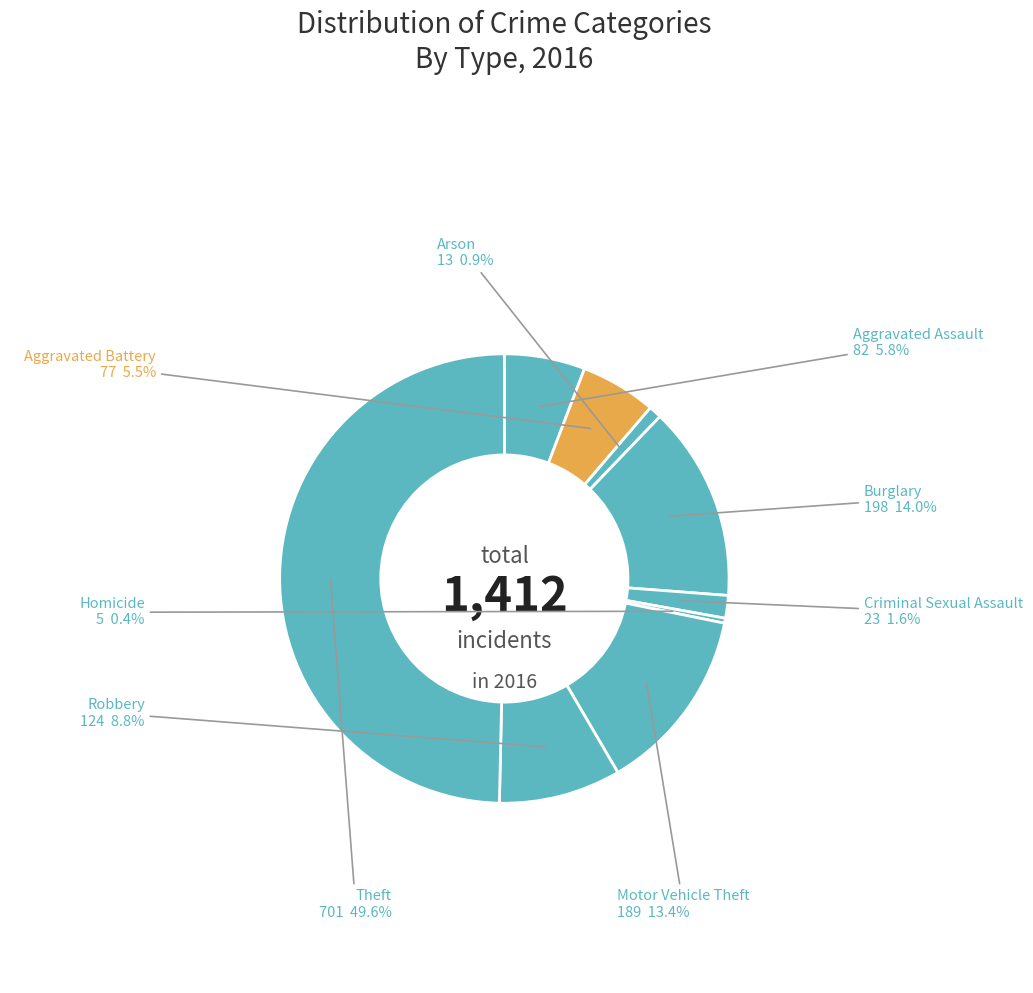

How many segments does this pie chart have?

9